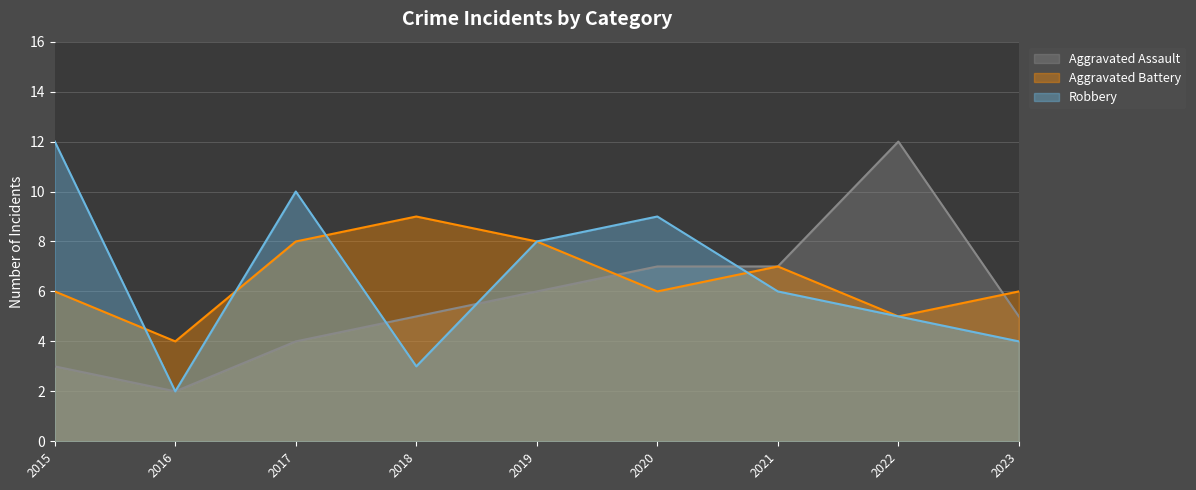

Count the Aggravated Battery values in the range 6 to 8.

6